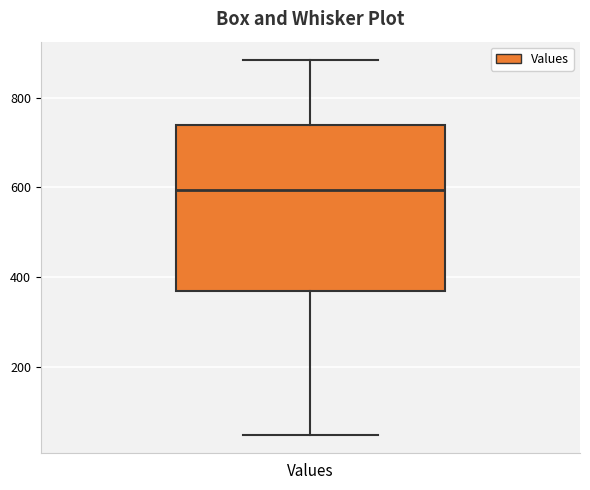

Transcribe this box plot: give where the median line is, the range the box spans, and where the two whiskers end, as read against the y-axis. The values are not printed on the chart, so give them approximately, as read against the axis.

median 600, box 360 to 740, whiskers 40 to 880